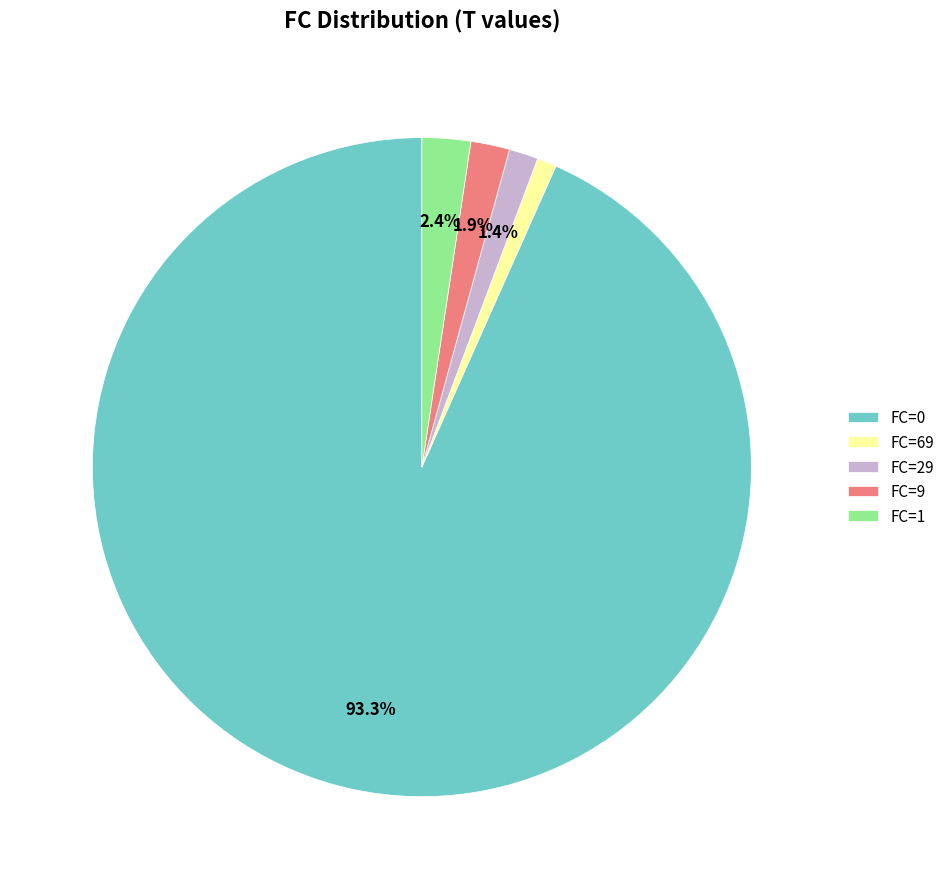

Does FC=0 represent more than half of the total?

Yes